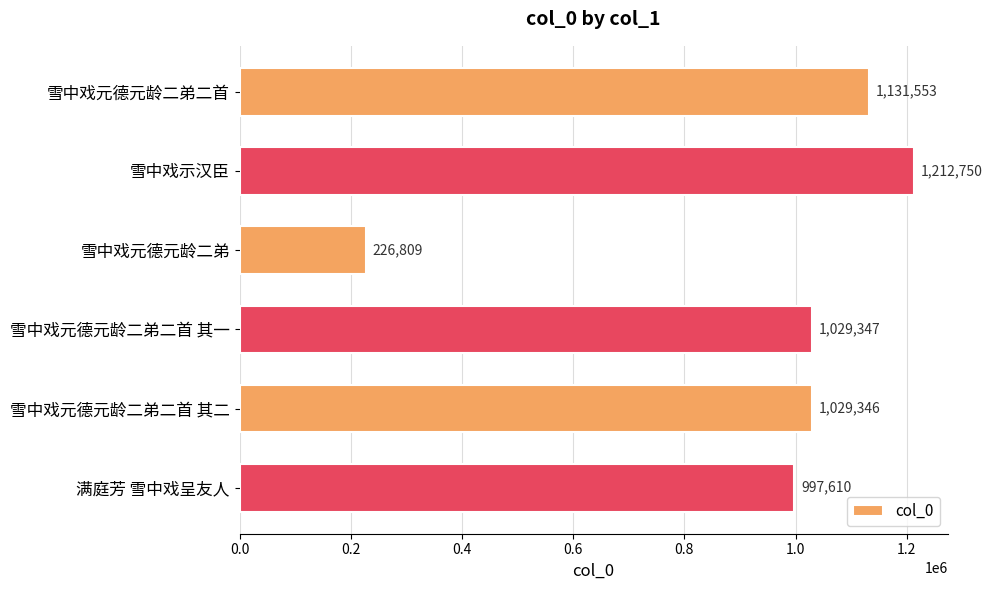

Between 雪中戏元德元龄二弟 and 雪中戏元德元龄二弟二首 其一, which is larger?

雪中戏元德元龄二弟二首 其一